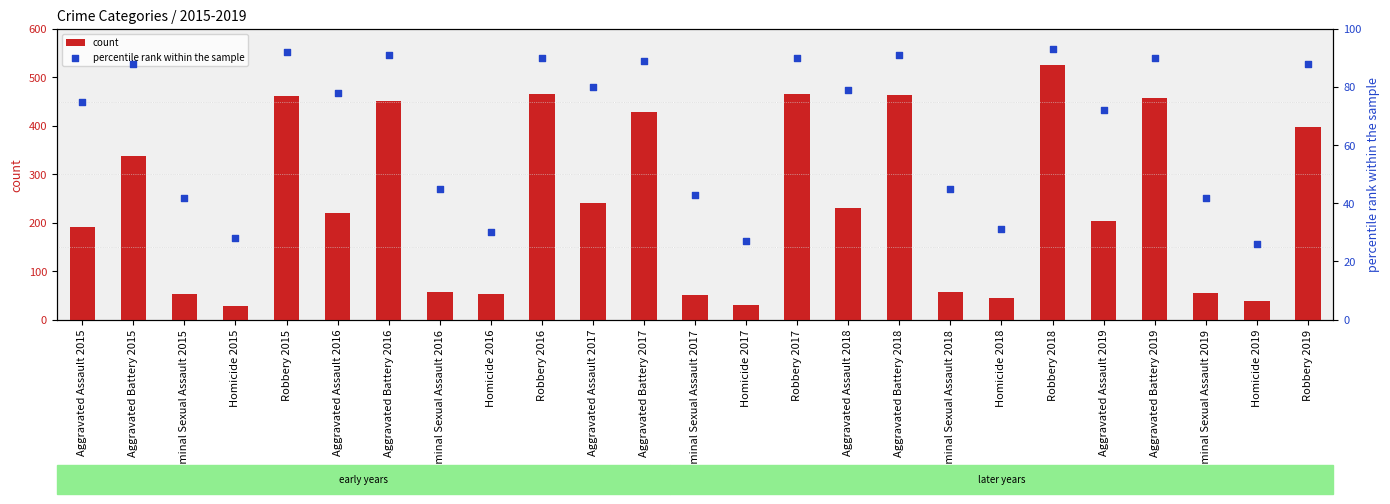

What is the total value across all series at Aggravated Battery 2018?

554